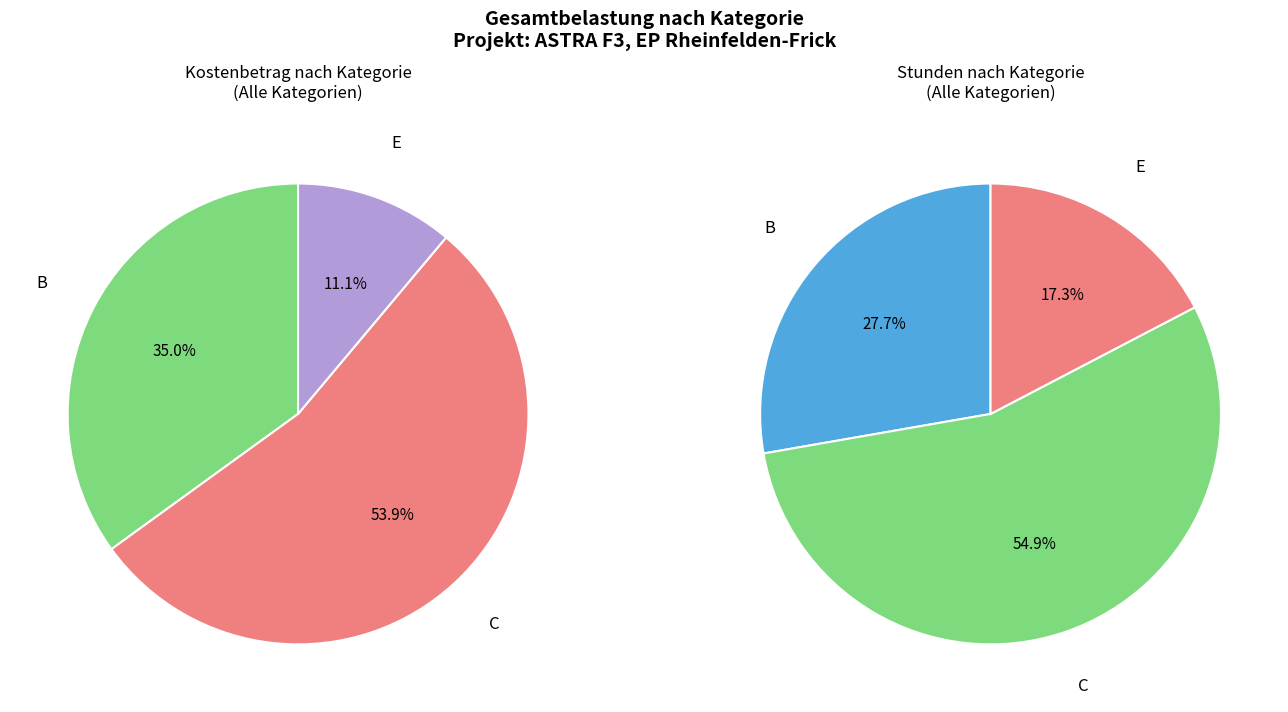

Which category has the biggest portion of the pie?

C